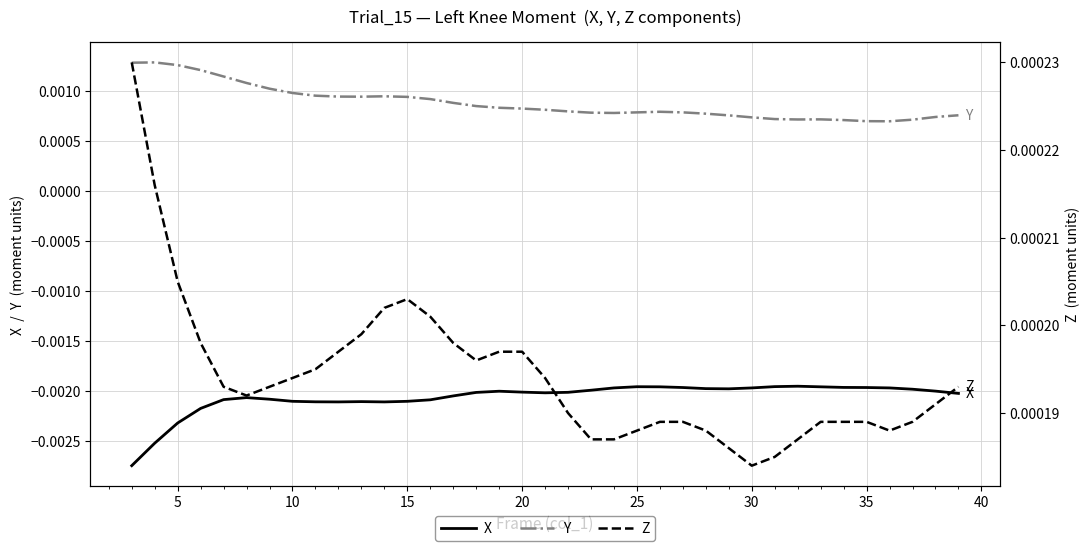

True or false: X and Y intersect in this chart.

False